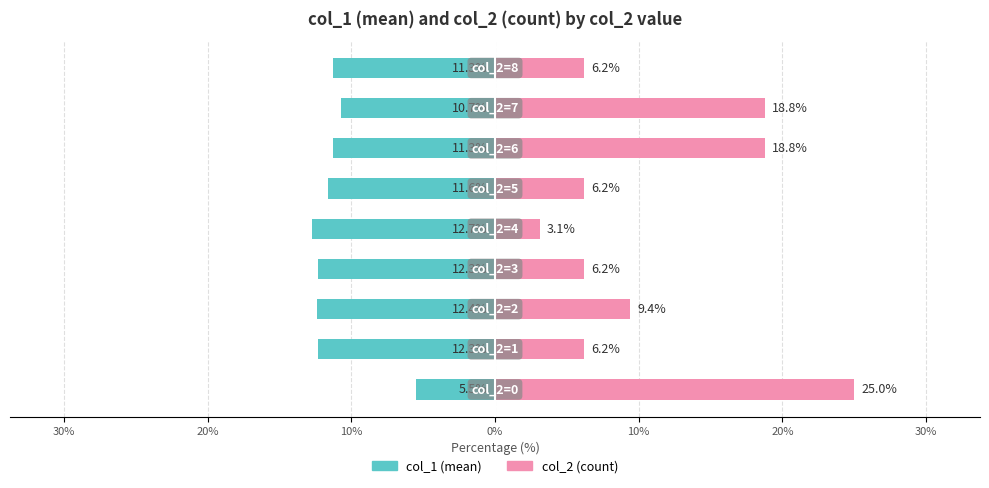

What is the minimum value shown in the chart?

-12.7